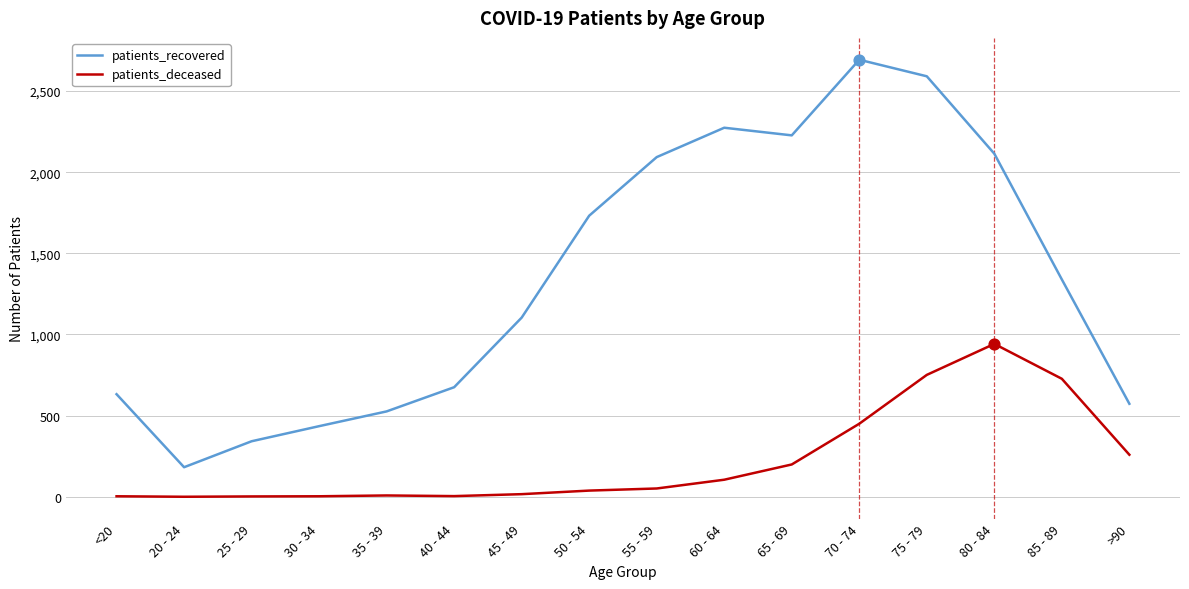

What are all the series names shown in the legend?

patients_recovered, patients_deceased